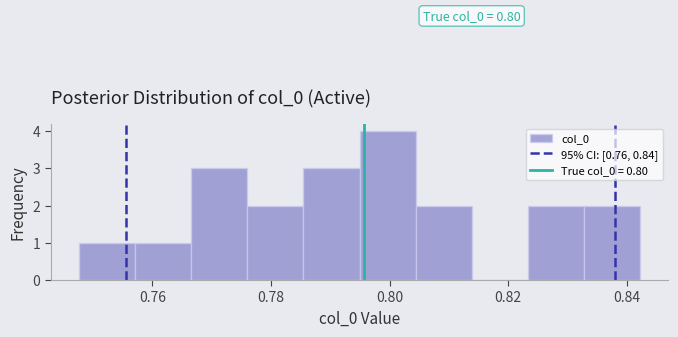

Over which range of the x-axis is the bar tallest?

0.794 to 0.804